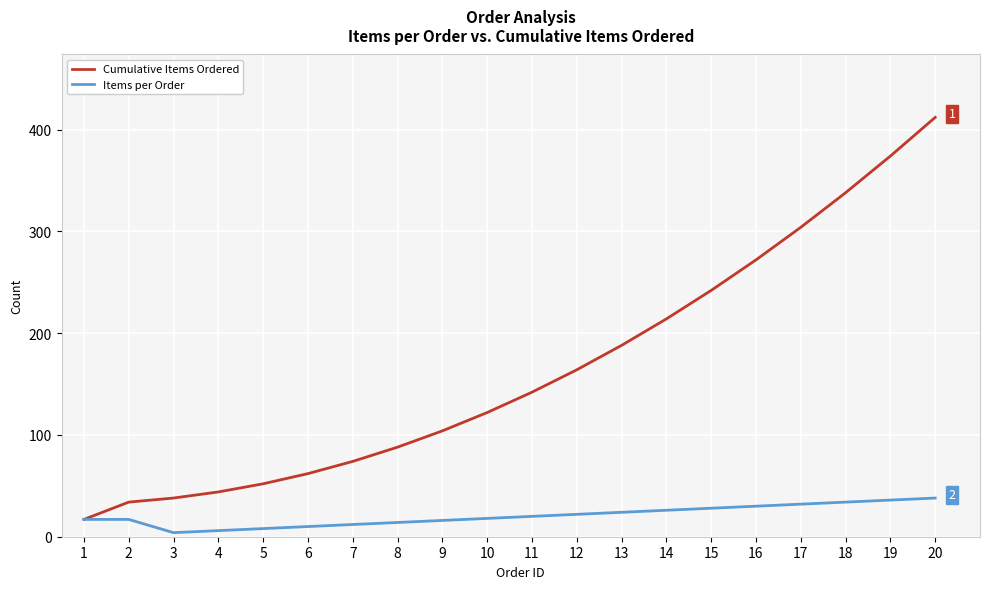

At 10, list the series in order from largest to smallest.

Cumulative Items Ordered, Items per Order